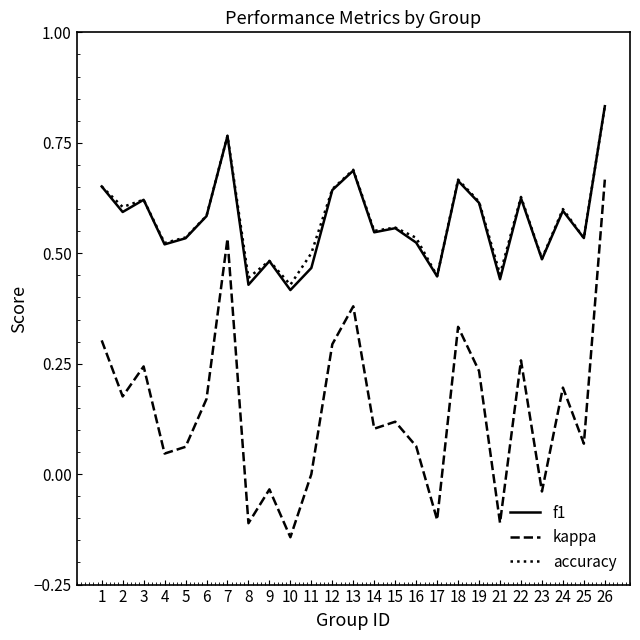

How many lines are shown in the chart?

3